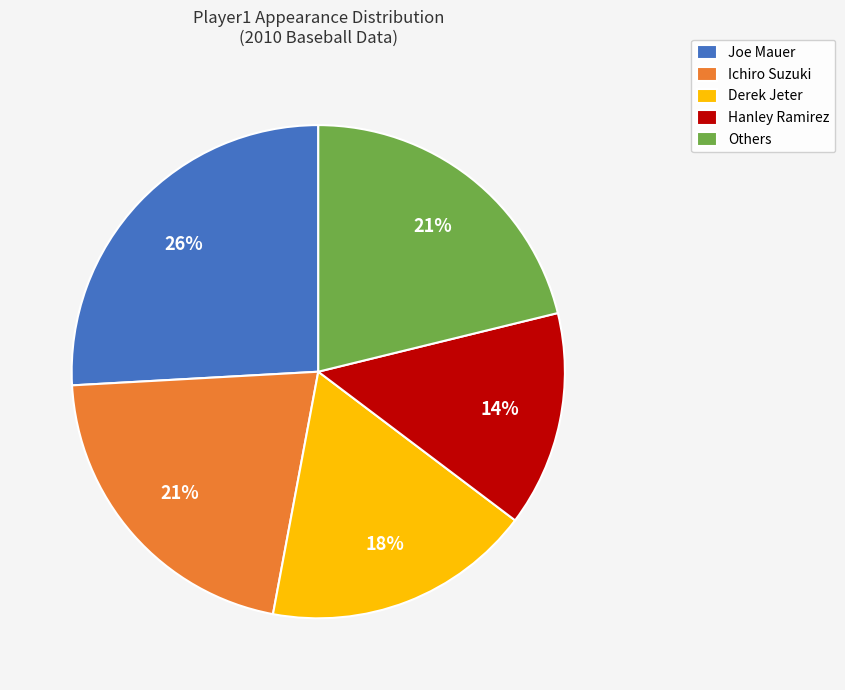

True or false: Joe Mauer accounts for 38% of the total.

False